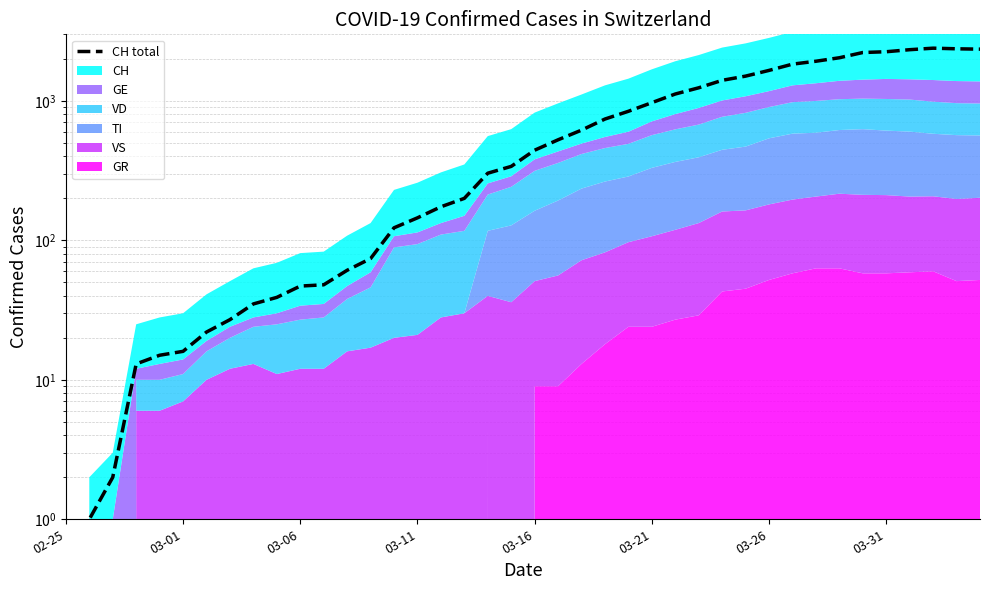

What is the difference between the values at 03-31 and 03-11?

2106